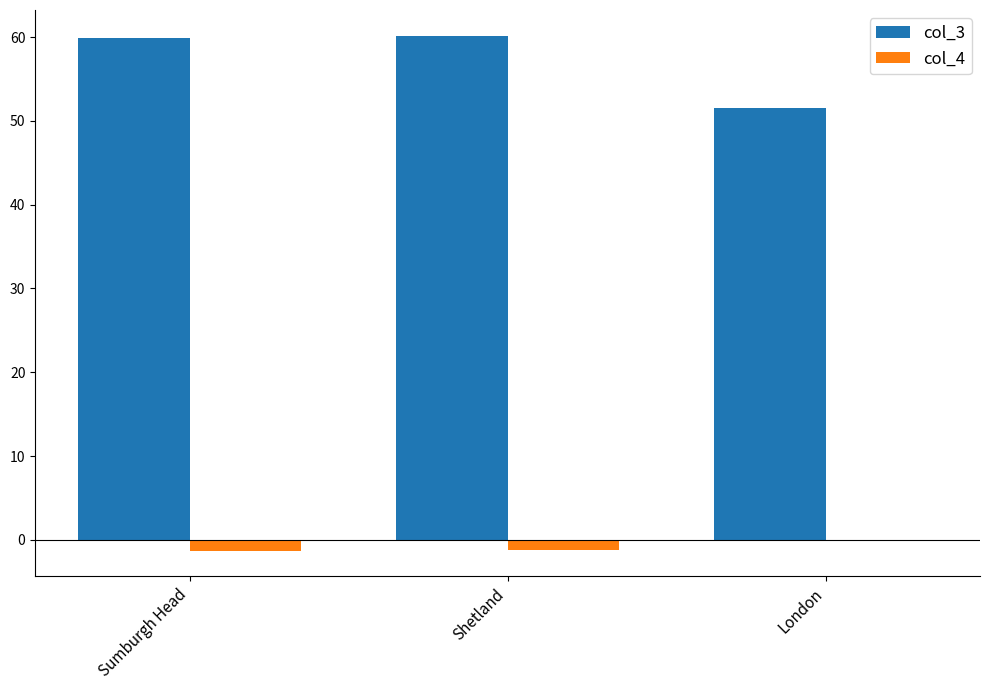

True or false: col_3 has a value of 107.6 at Sumburgh Head.

False